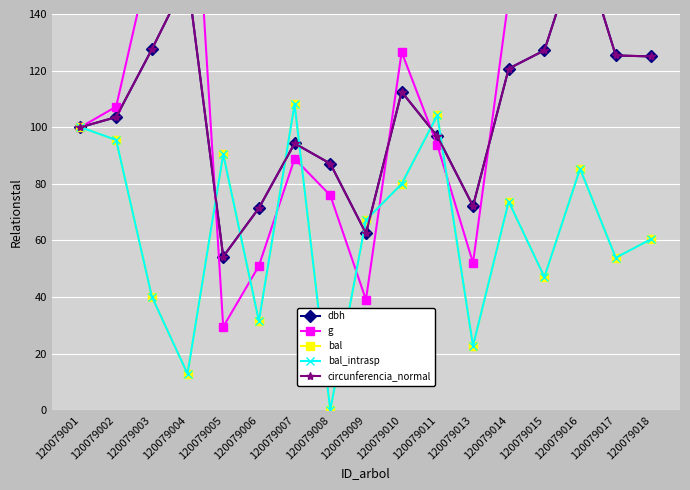

Reading left to right, extract all data points from this chart.

dbh: 100.0	103.6	127.5	152.9	54.3	71.4	94.3	87.1	62.5	112.5	96.8	72.1	120.7	127.1	166.1	125.4	125.0
g: 100.0	107.3	162.6	233.6	29.5	51.0	88.9	75.9	39.1	126.6	93.7	52.0	145.7	161.7	275.8	157.1	156.2
bal: 100.0	95.5	40.2	12.9	90.5	31.5	108.2	0.0	67.2	80.0	104.2	22.7	73.7	47.1	85.3	53.9	60.5
bal_intrasp: 100.0	95.5	40.2	12.9	90.5	31.5	108.2	0.0	67.2	80.0	104.2	22.7	73.7	47.1	85.3	53.9	60.5
circunferencia_normal: 100.0	103.6	127.5	152.9	54.3	71.4	94.3	87.2	62.5	112.5	96.8	72.1	120.7	127.1	166.1	125.4	125.0